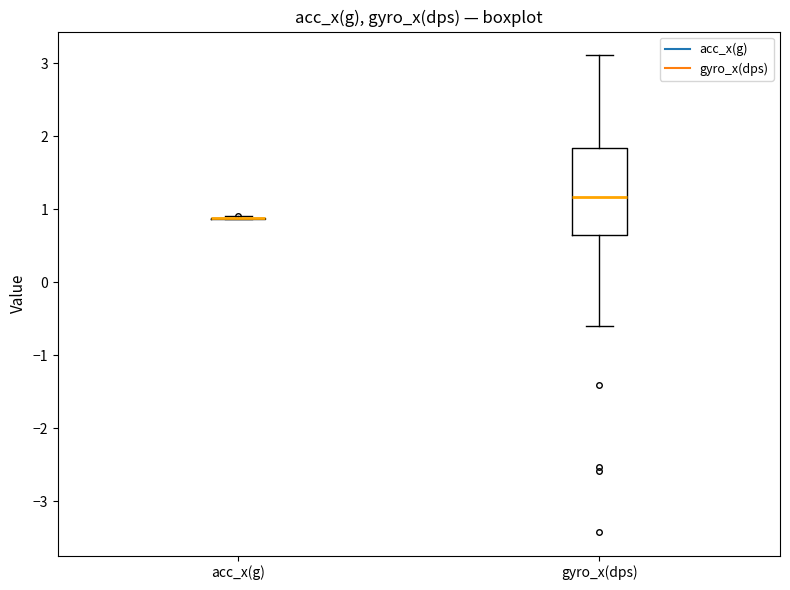

Reading left to right, transcribe this box plot: for each box, give where its median line is, the range the box spans, and where its two whiskers end, as read against the y-axis. The values are not printed on the chart, so give them approximately, as read against the axis.

acc_x(g): box collapsed to a line at 0.9, whiskers 0.9 to 0.9
gyro_x(dps): median 1.2, box 0.7 to 1.8, whiskers -0.6 to 3.1